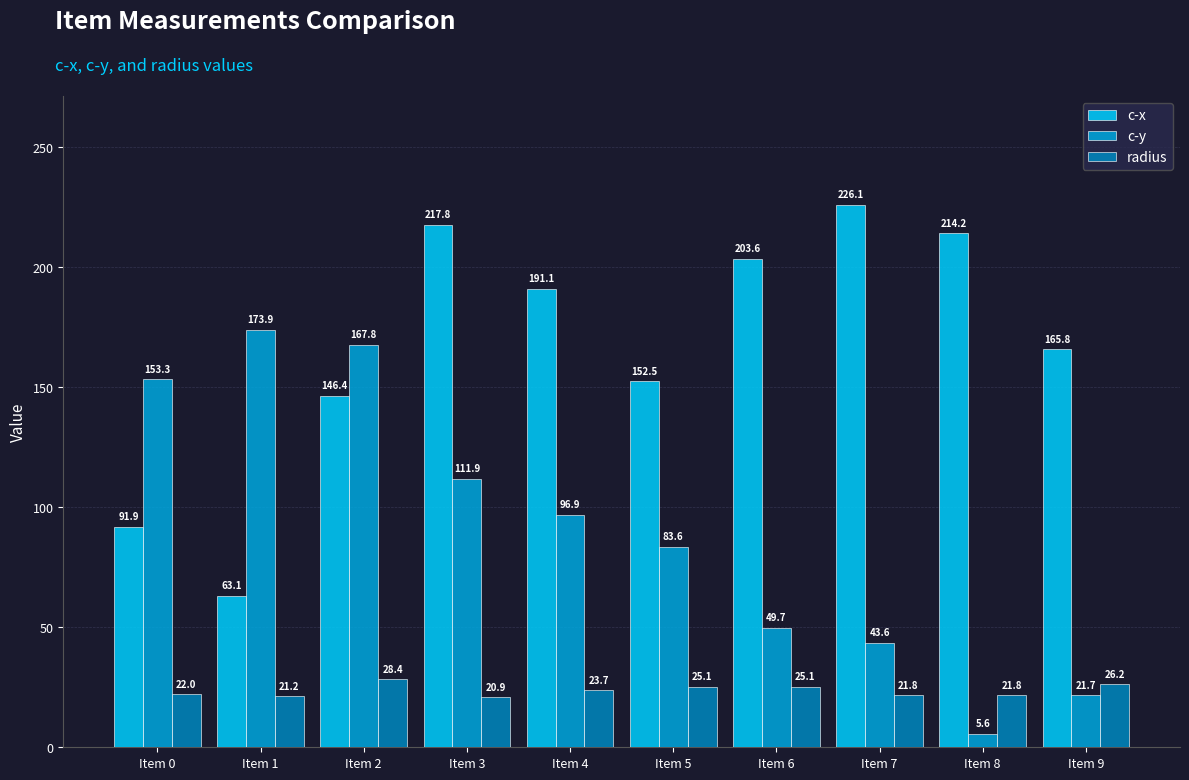

True or false: c-y has a value of 81.6 at Item 6.

False